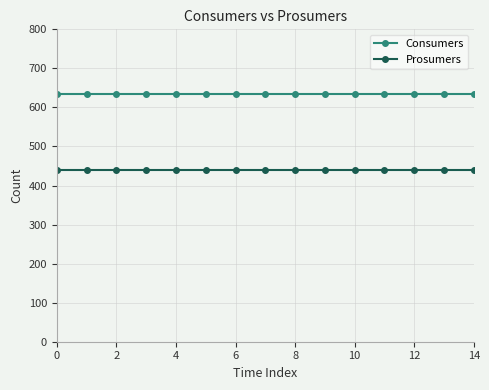

Reading right to left, transcribe all the data shown in this chart.

Consumers: 635	635	635	635	635	635	635	635	635	635	635	635	635	635	635
Prosumers: 440	440	440	440	440	440	440	440	440	440	440	440	440	440	440